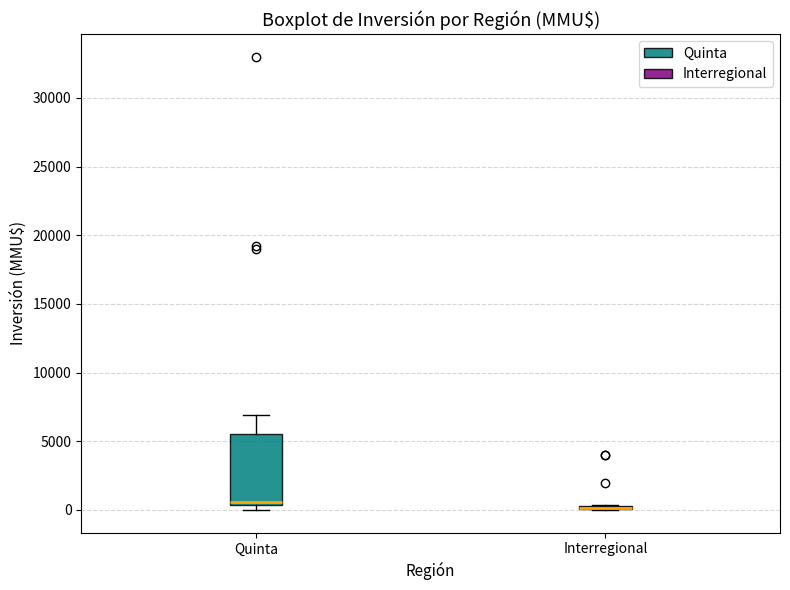

Where does the upper whisker of the box for Quinta end on the y-axis? The values are not printed on the chart, so give them approximately, as read against the axis.

7000